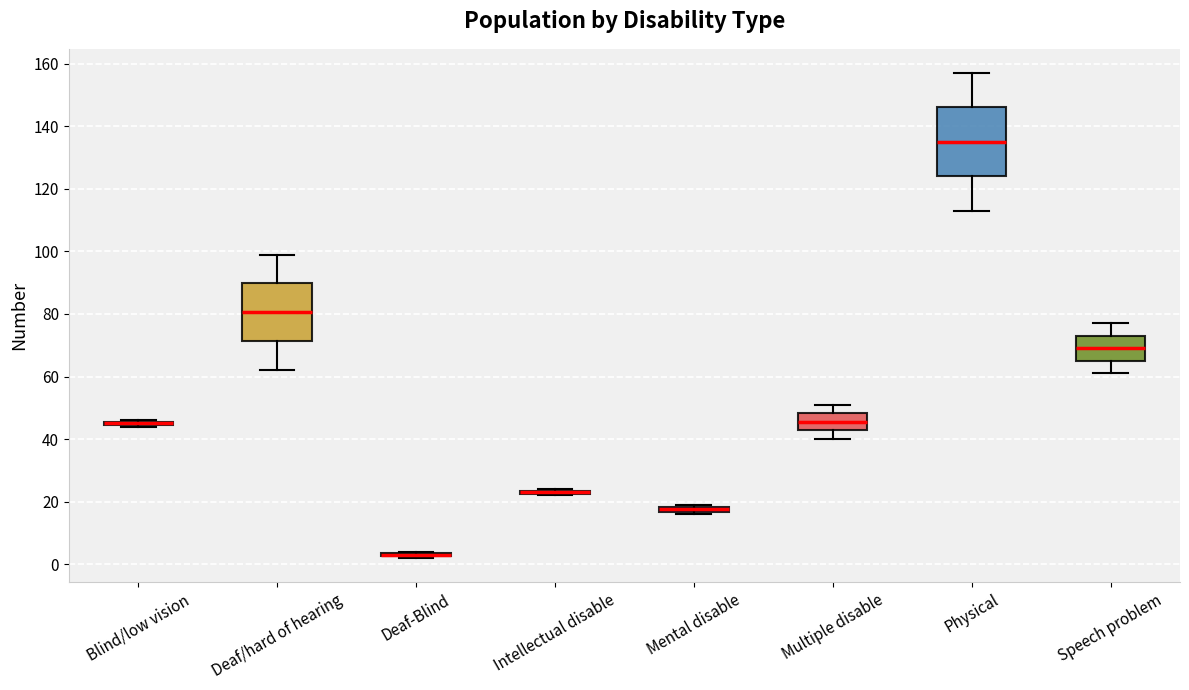

Which box is the tallest, from its lower edge to its upper edge?

Physical